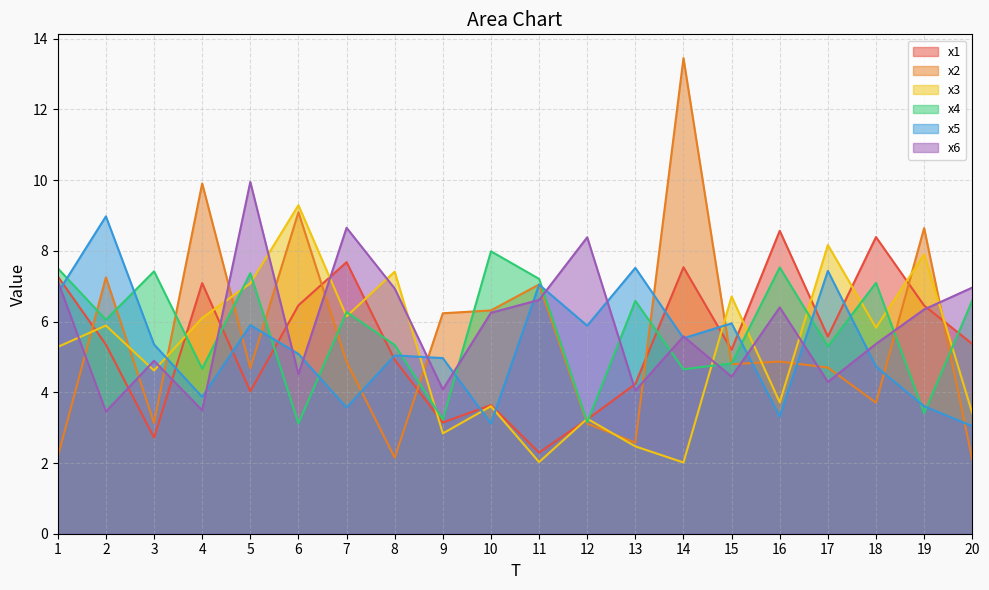

At which label does x3 first exceed 5?

1